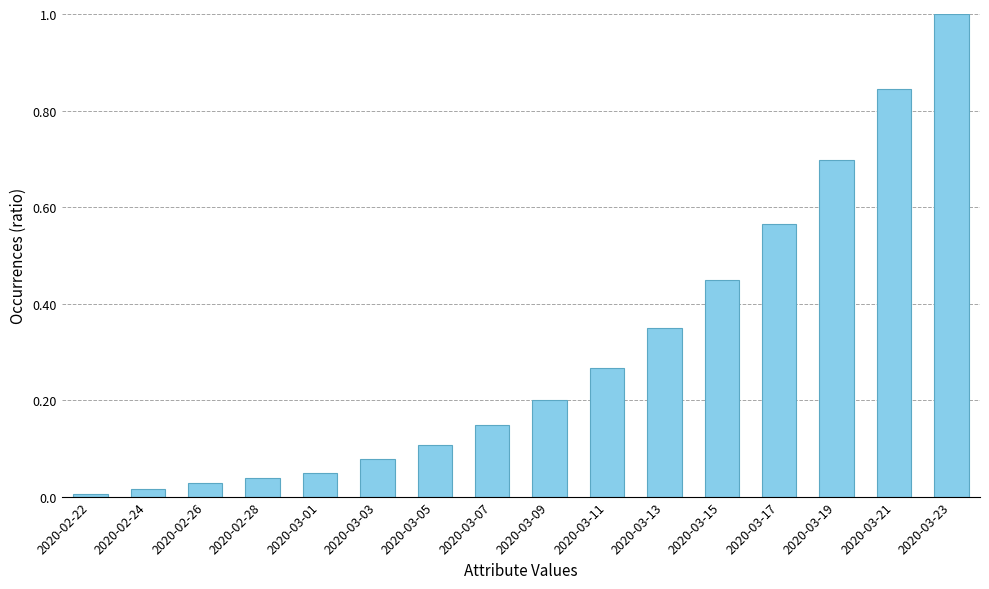

The chart shows a value of 0.0 at 2020-03-09. True or false?

False